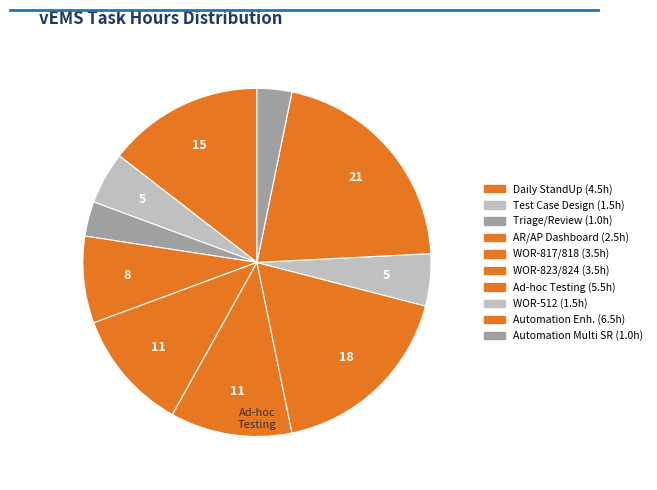

Count the number of slices in the pie.

10